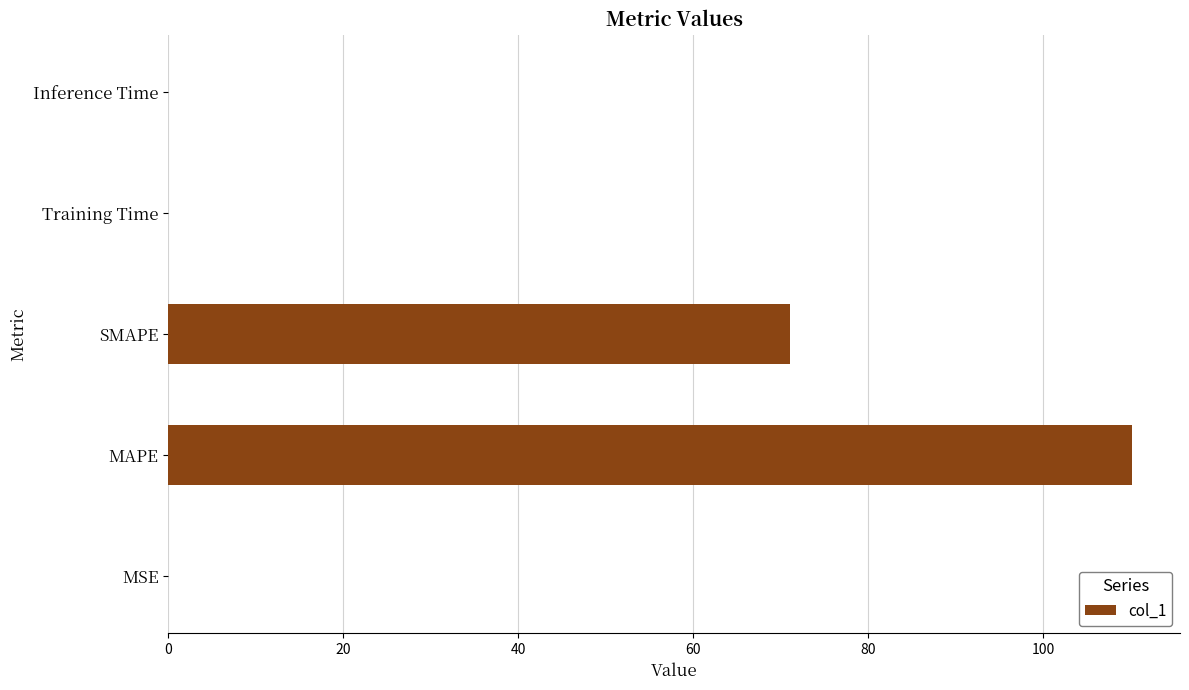

Is it true that the value at Training Time is 0.0?

True